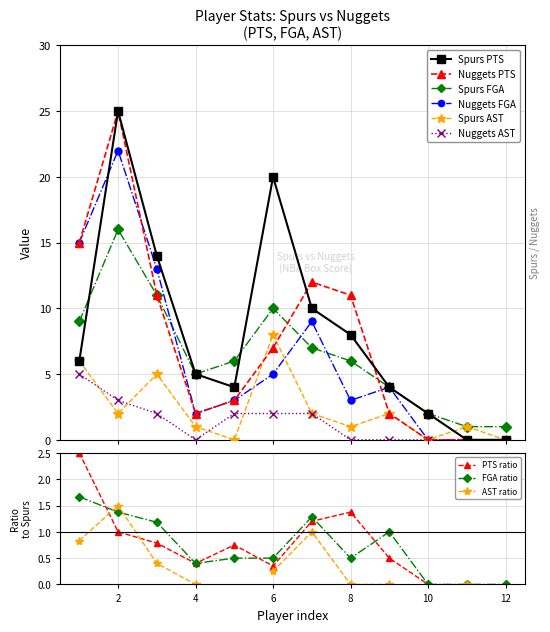

True or false: Spurs FGA and Nuggets AST cross at least once.

False